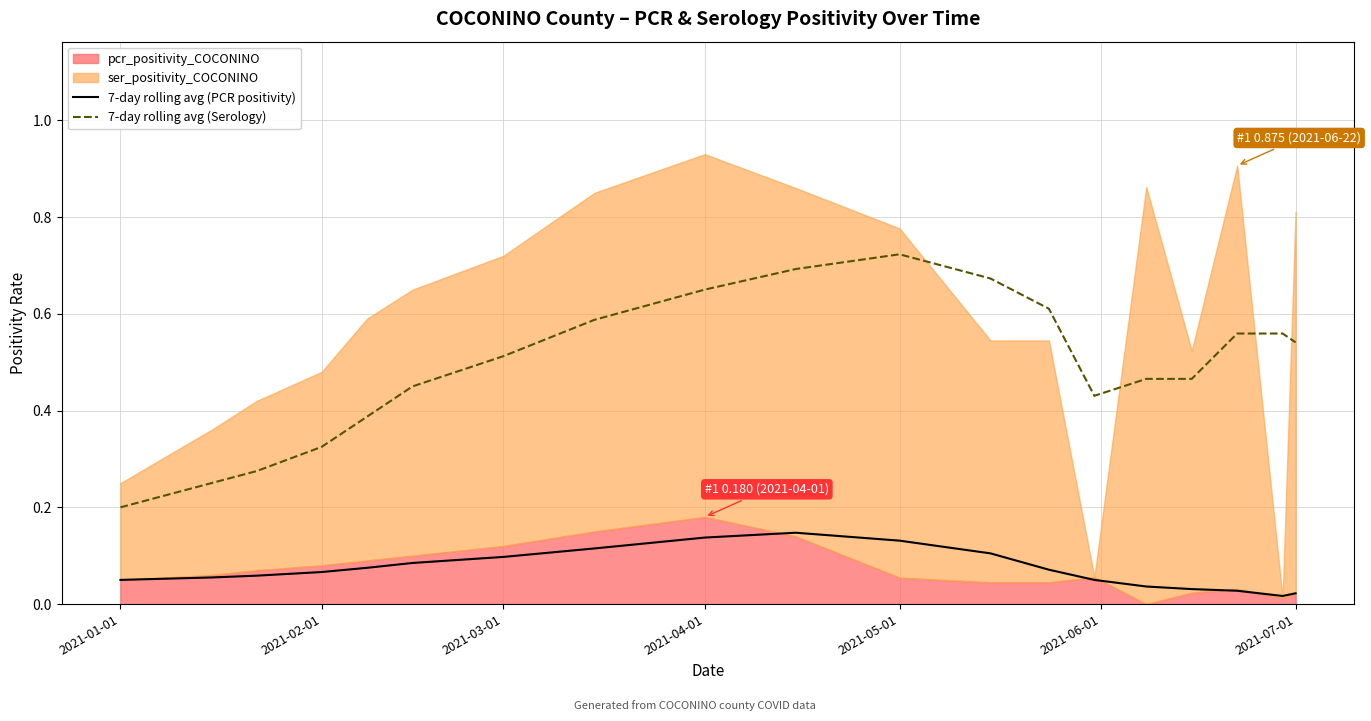

How many interior local peaks does the 7-day rolling avg (PCR positivity) series have?

1